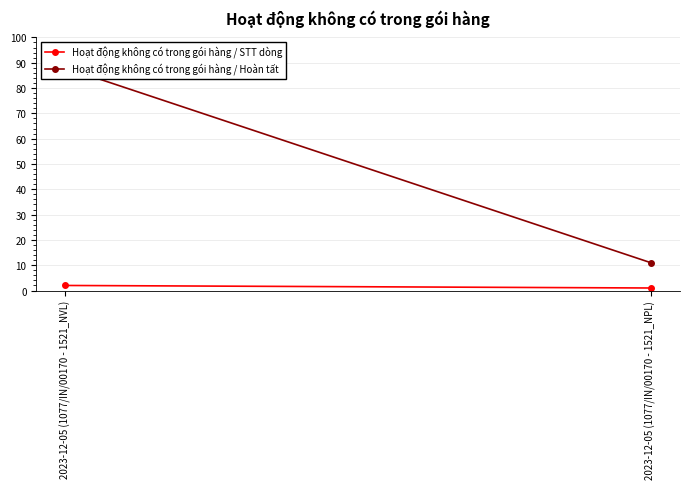

Between 2023-12-05 (1077/IN/00170 - 1521_NVL) and 2023-12-05 (1077/IN/00170 - 1521_NPL), which is larger?

2023-12-05 (1077/IN/00170 - 1521_NVL)